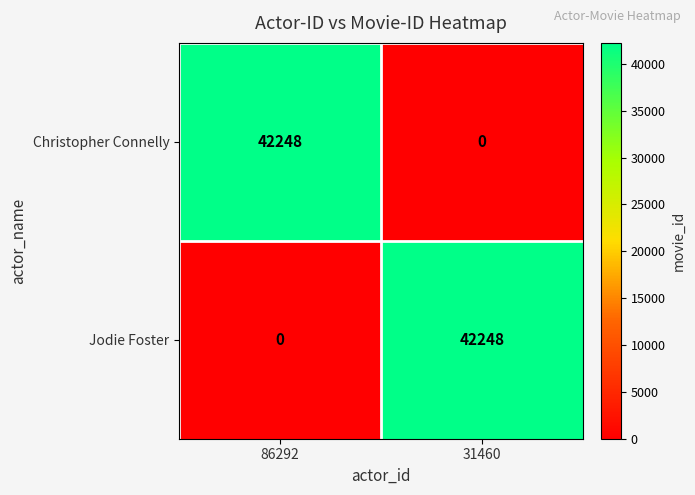

What is the total value across all series at 31460?

42248